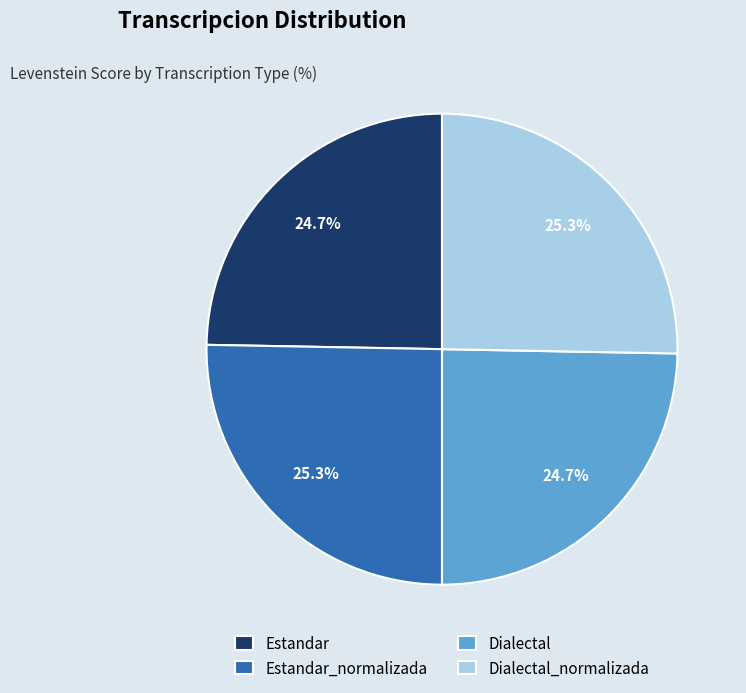

The Estandar slice represents 25% of the pie. True or false?

True